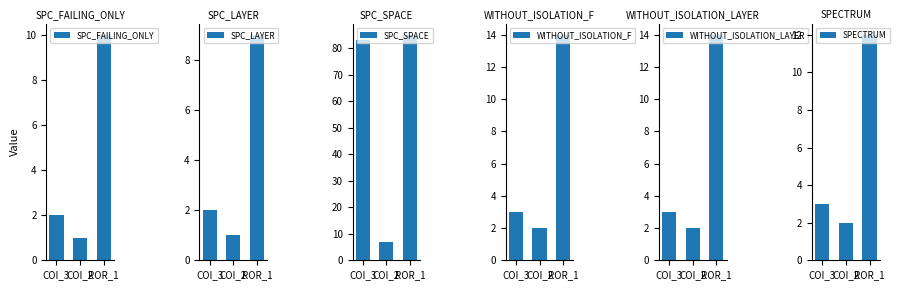

What position from the right is ROR_1?

1